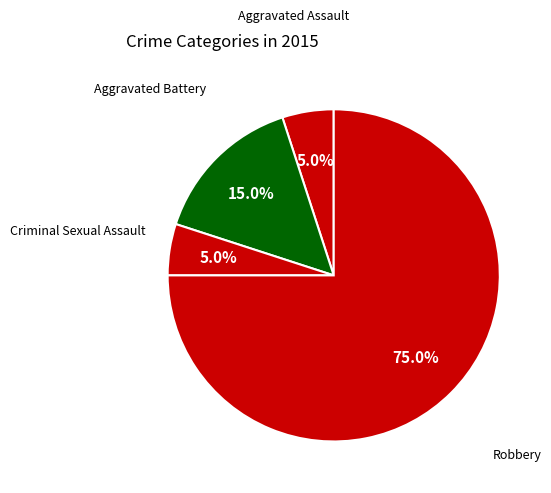

To the nearest percent, what is the average slice percentage?

25%